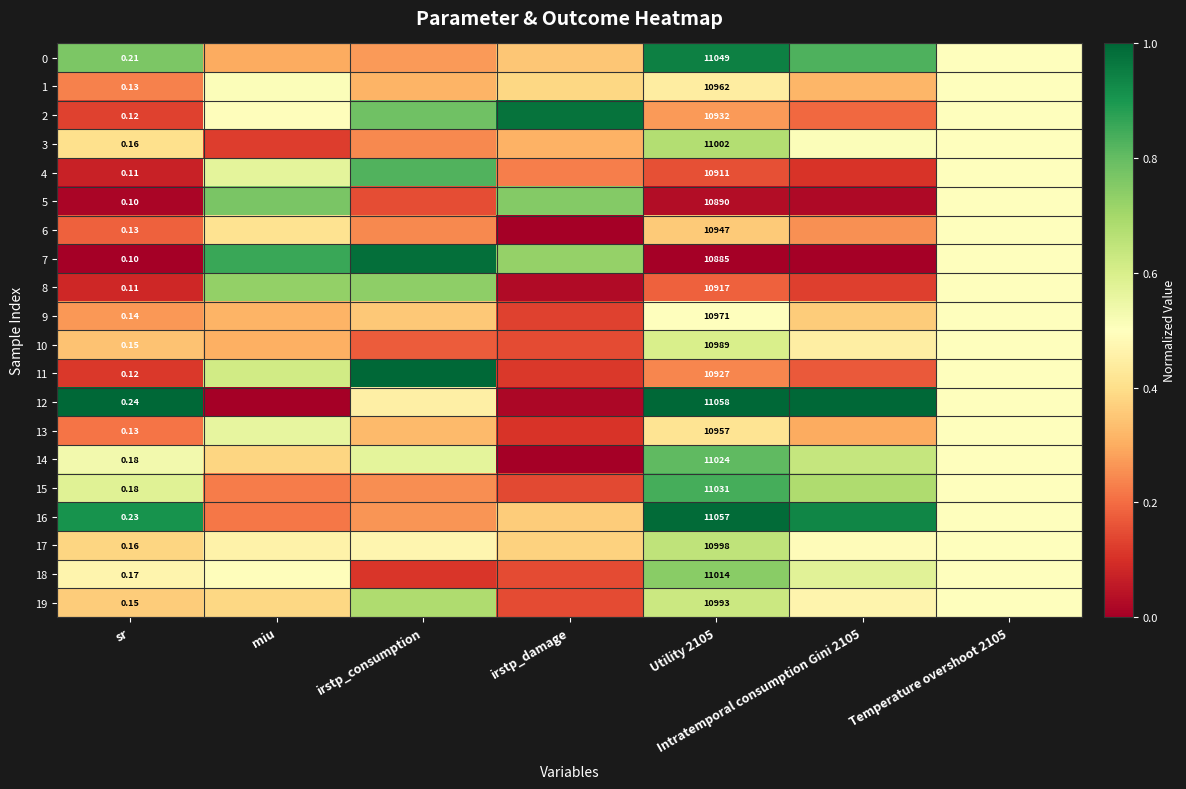

Which series has the largest total across all categories?

16